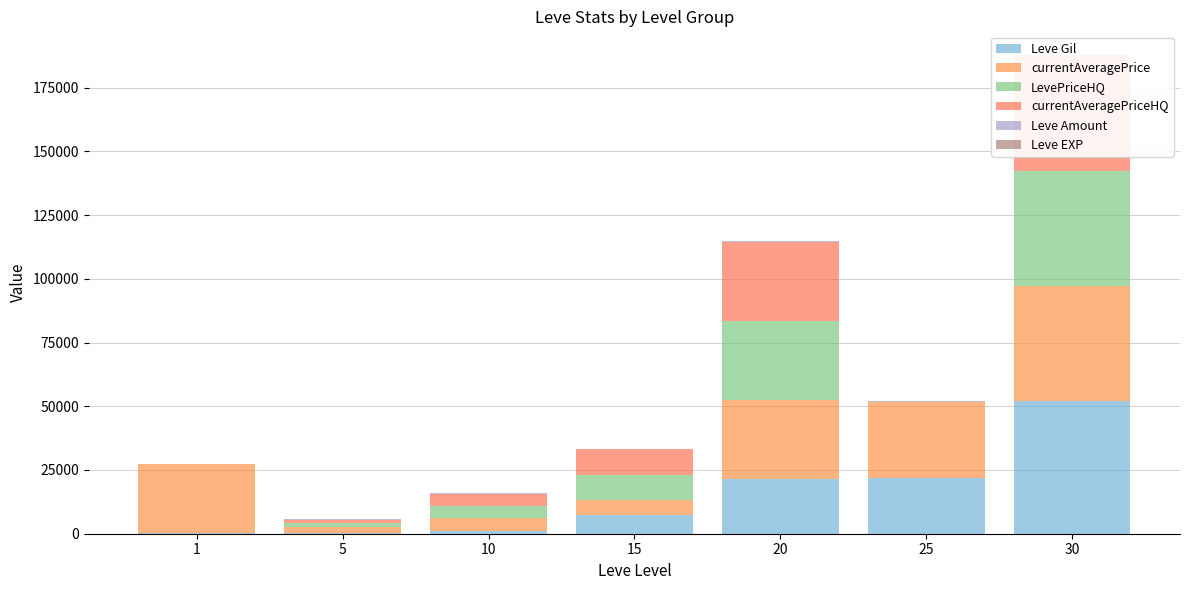

At which label does Leve Amount reach its peak?

30